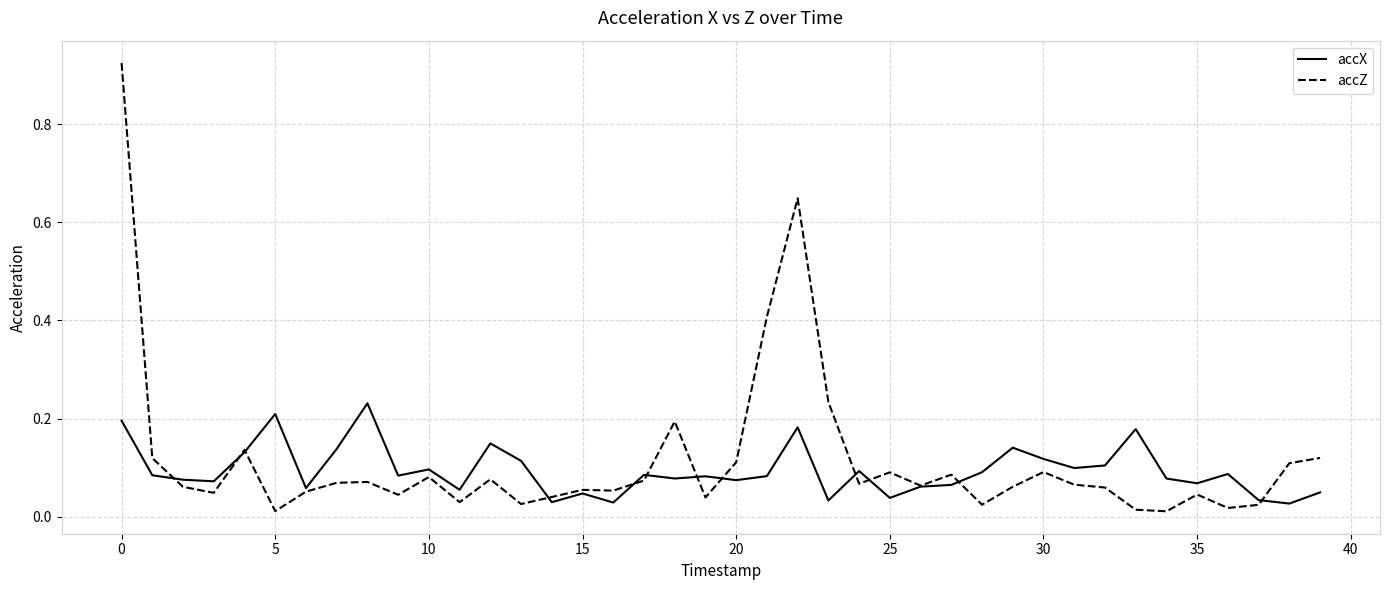

Rank the series by their maximum value, from highest to lowest.

accZ, accX